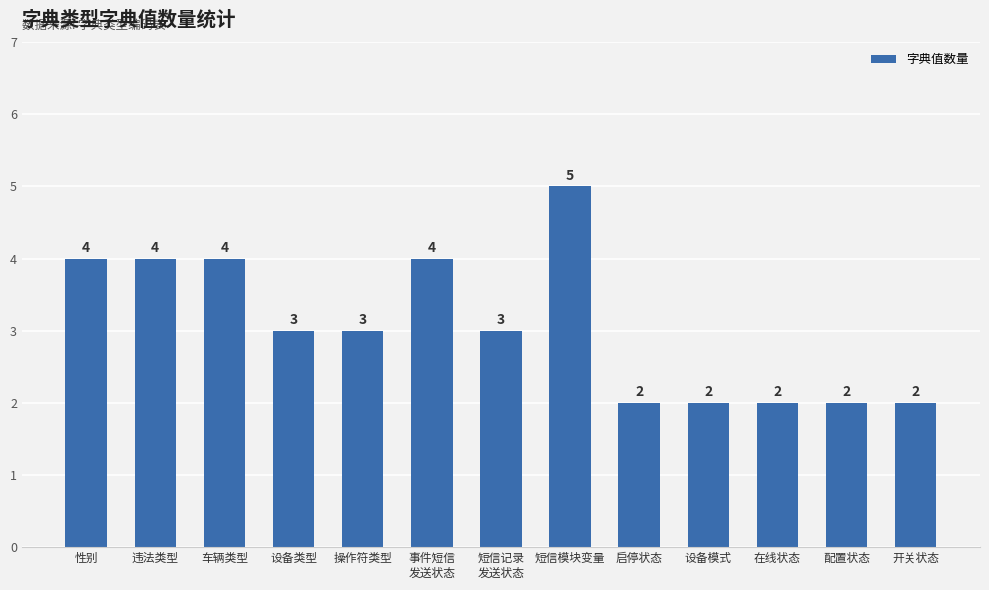

What is the greatest value displayed?

5